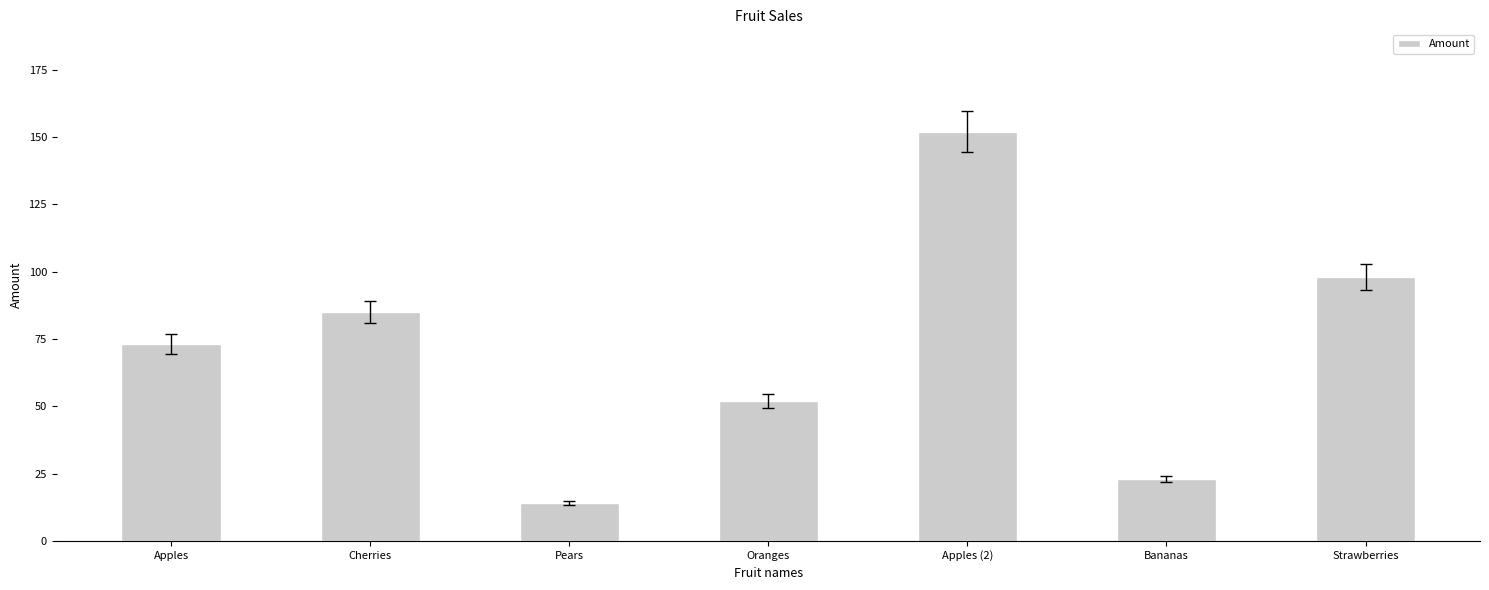

Count the number of data series in this chart.

1